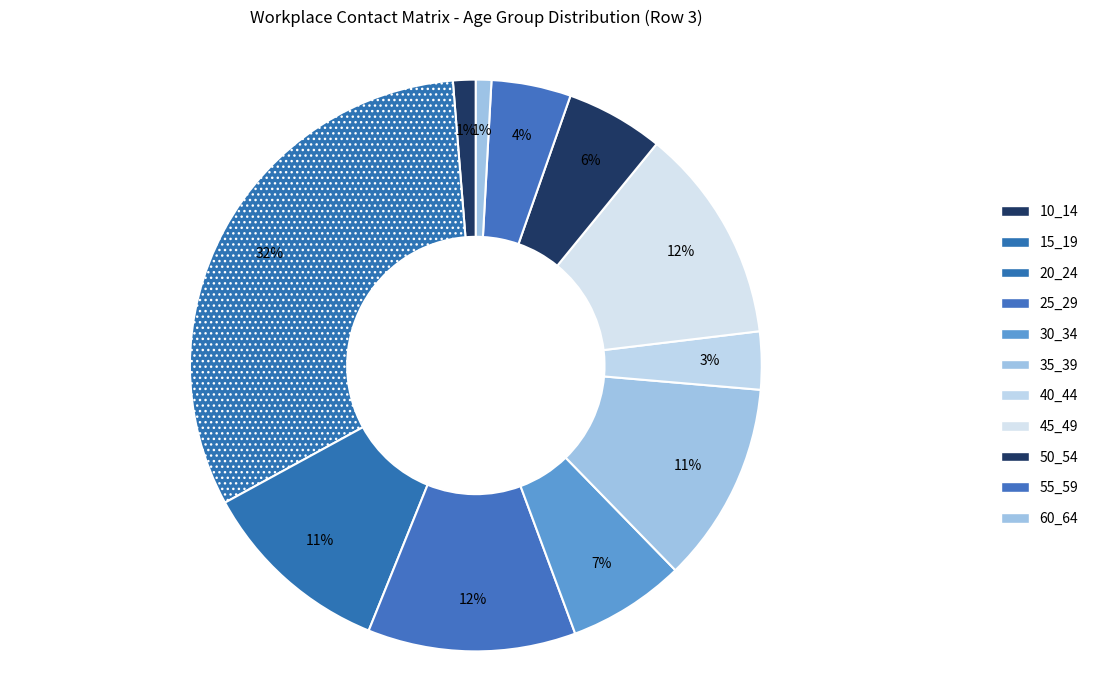

Does 10_14 account for over 50% of the chart?

No